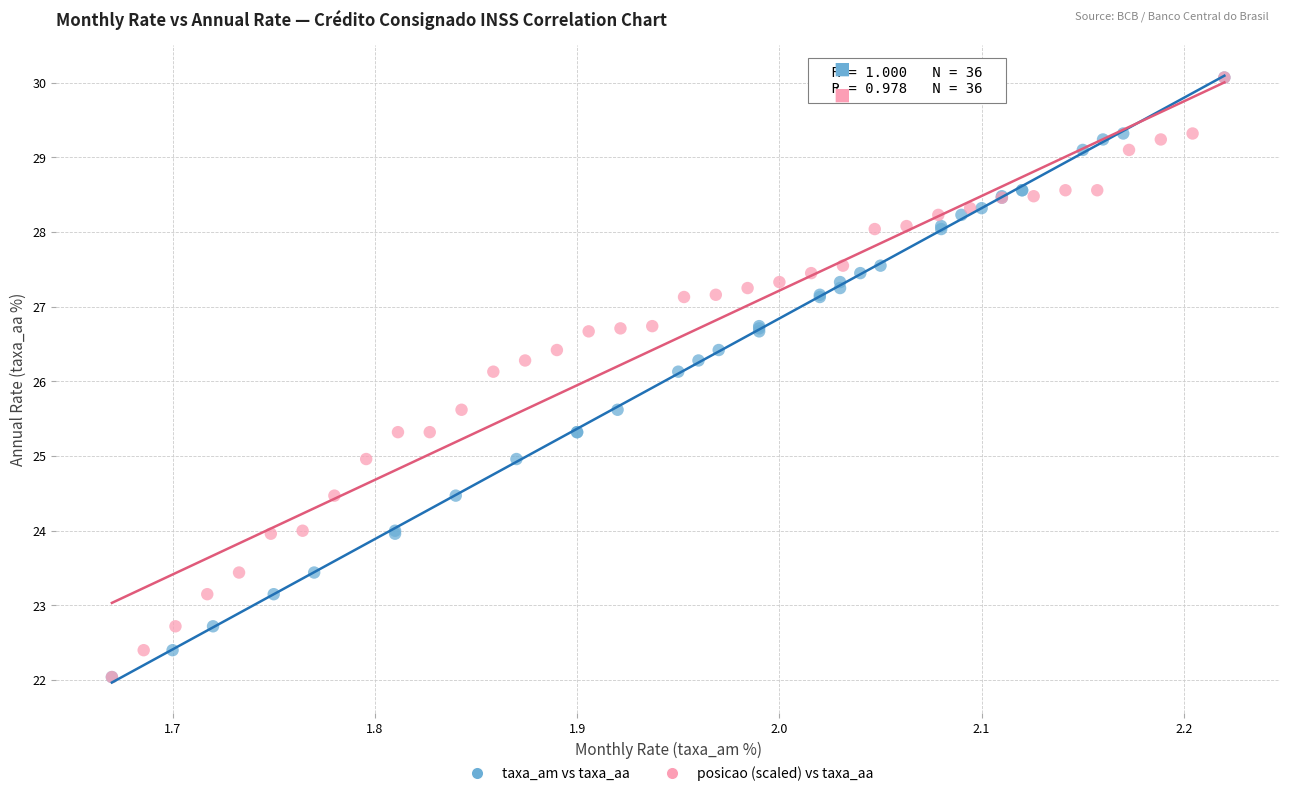

What are all the series names shown in the legend?

taxa_am vs taxa_aa, posicao (scaled) vs taxa_aa